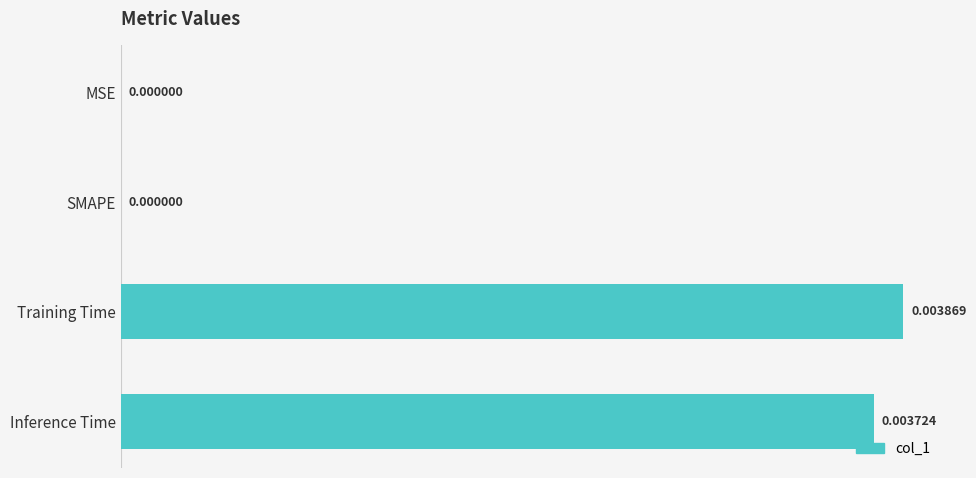

Which has a higher value, SMAPE or Inference Time?

Inference Time